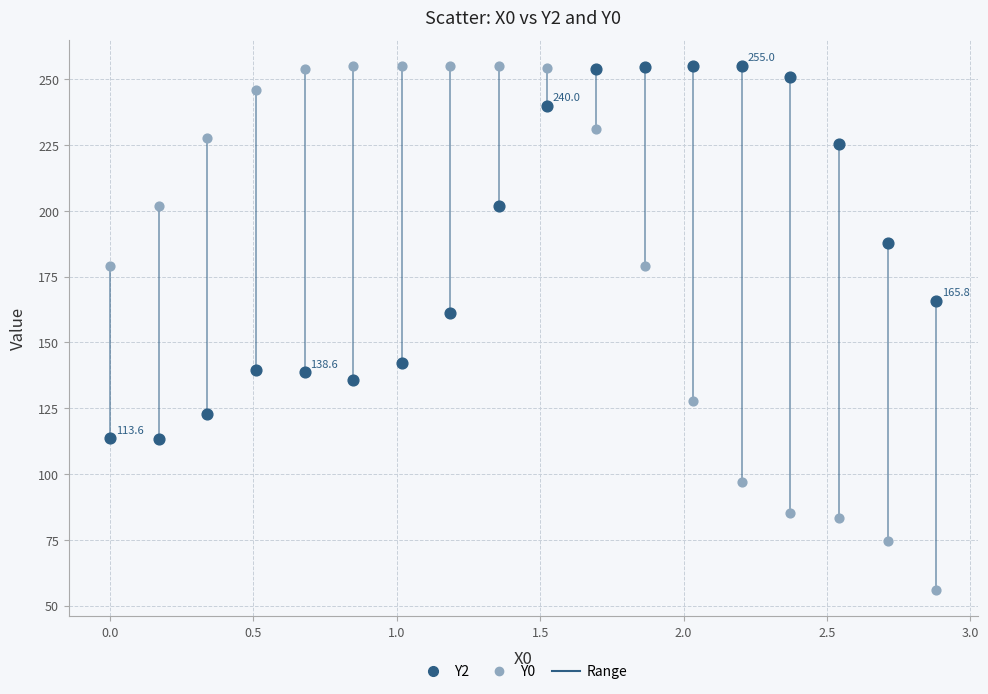

Which series has the widest spread of Y values?

Y0